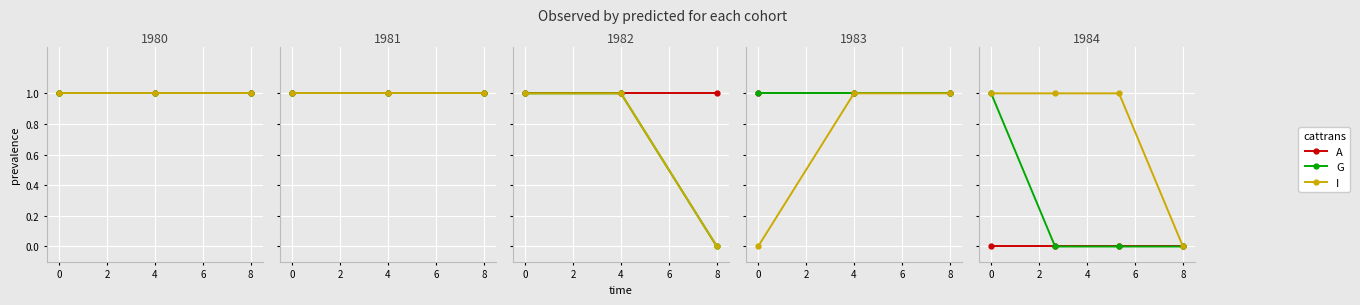

Which has a higher value, 4 or 6?

4